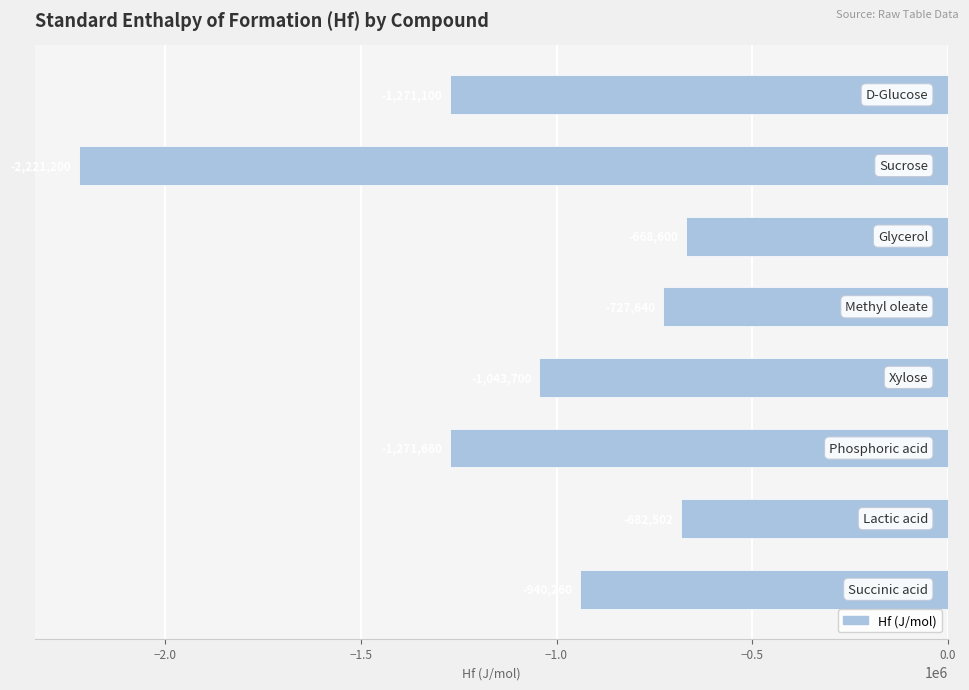

What is the value of the 3rd bar from the top?

-668600.0